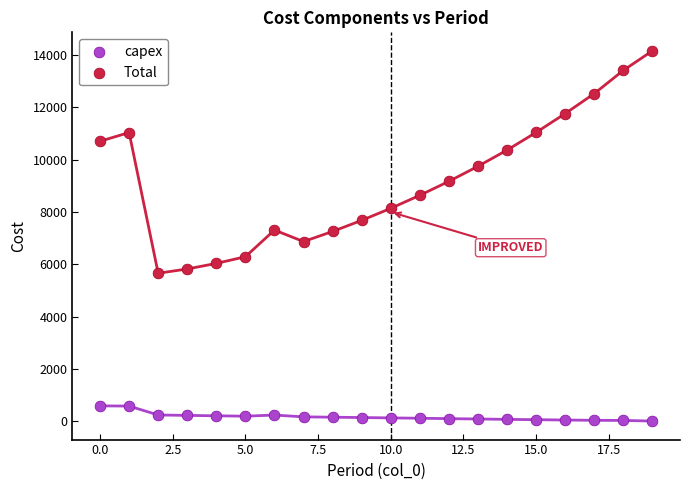

Which series has the widest spread of Y values?

Total